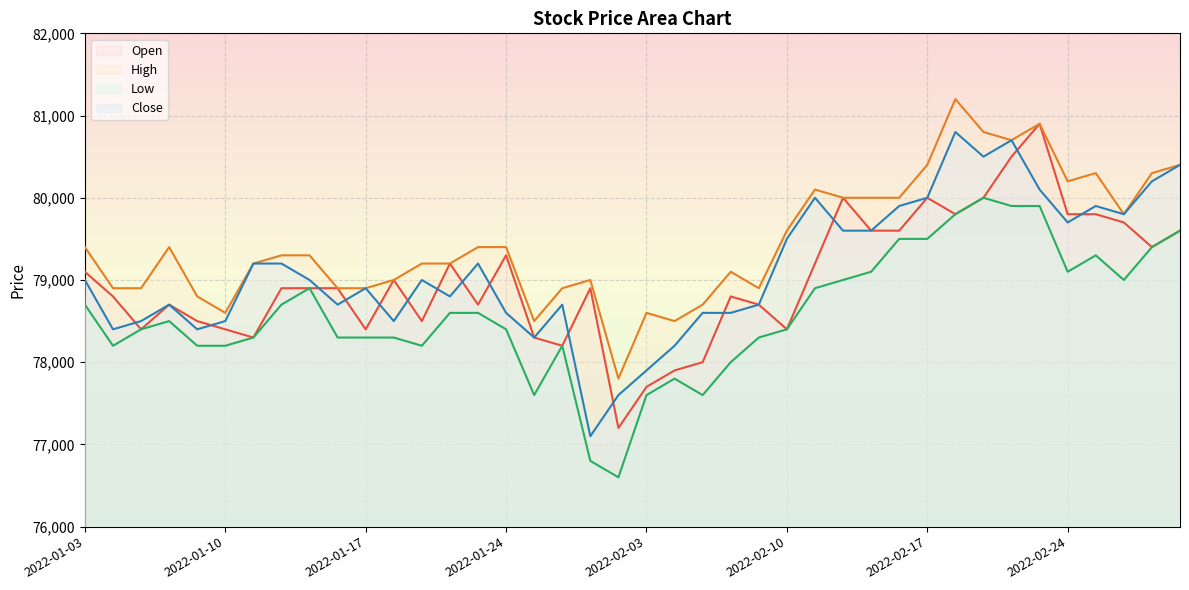

What is the label of the 10th point from the left?

2022-01-14